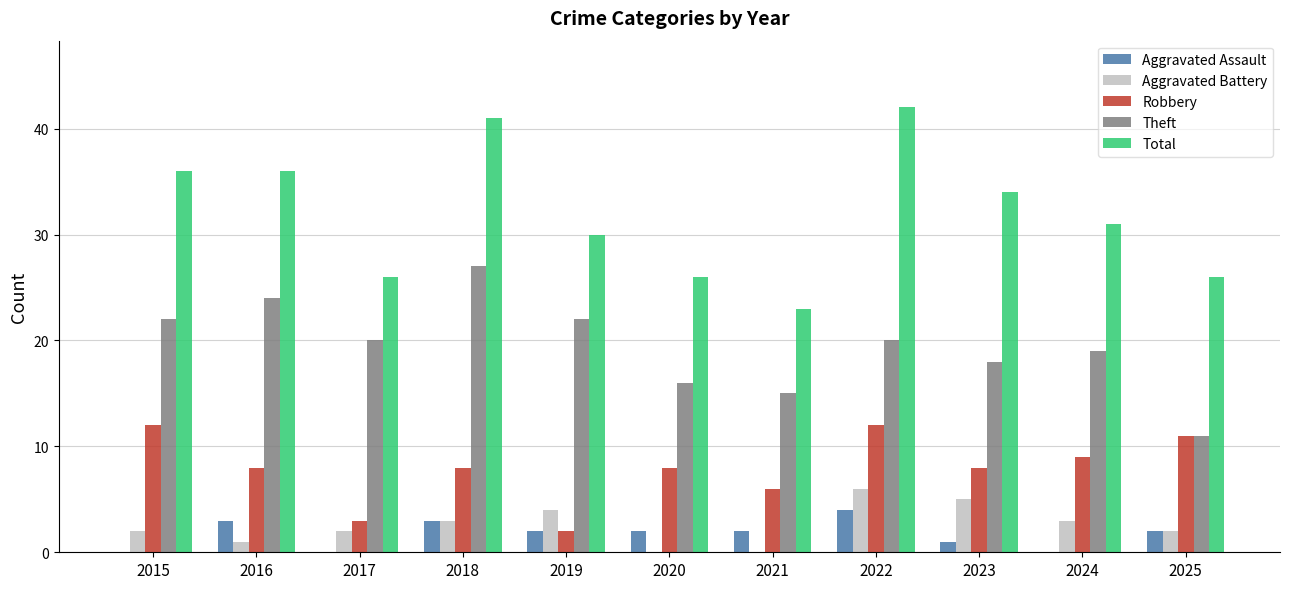

What value does the Total series have at 2017, to the nearest 5?

25